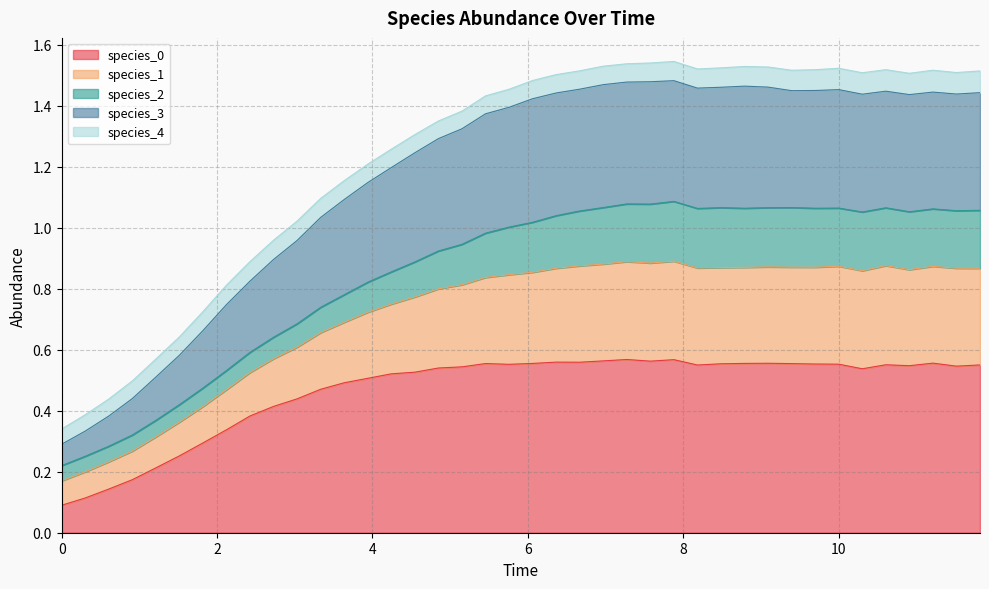

Does the chart have visible grid lines?

Yes